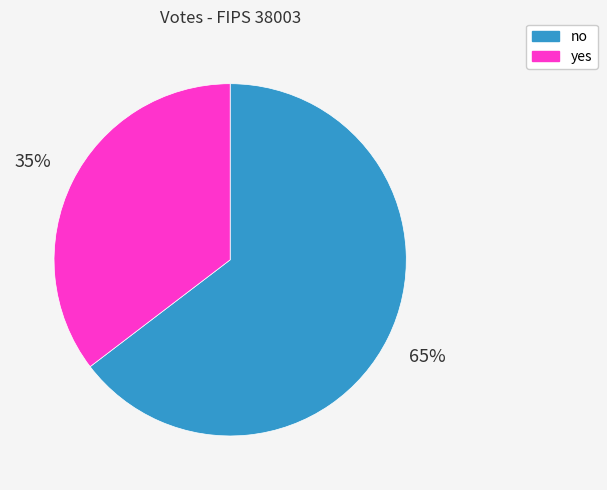

What is the majority slice?

no